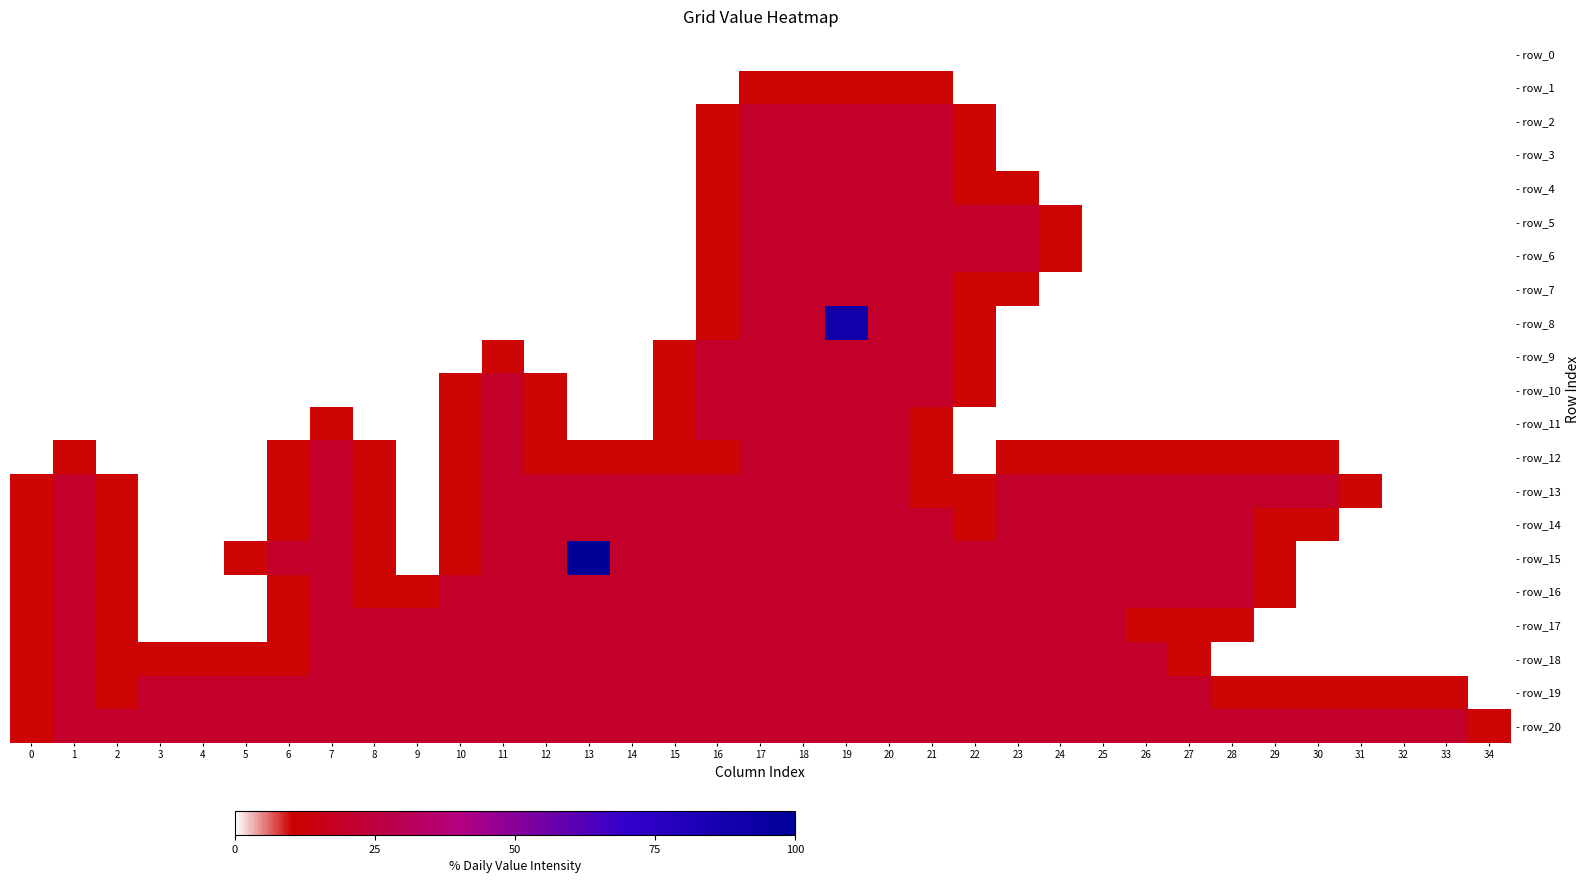

Between 3 and 25, which is larger?

3